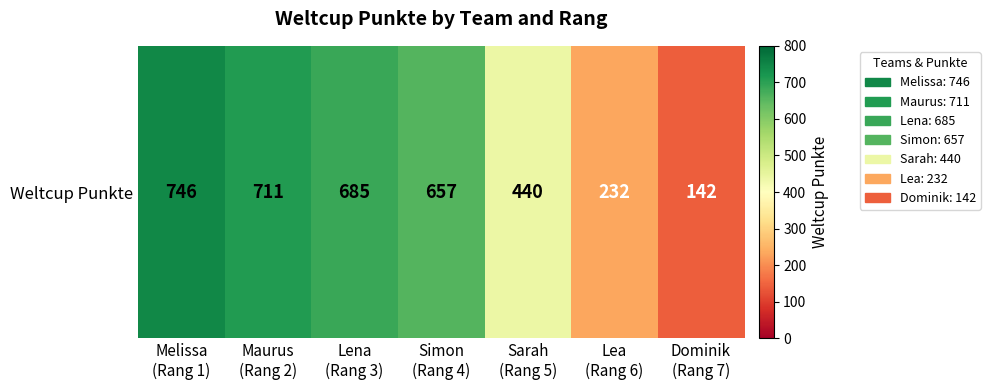

Which label corresponds to the largest value in the chart?

Melissa
(Rang 1)